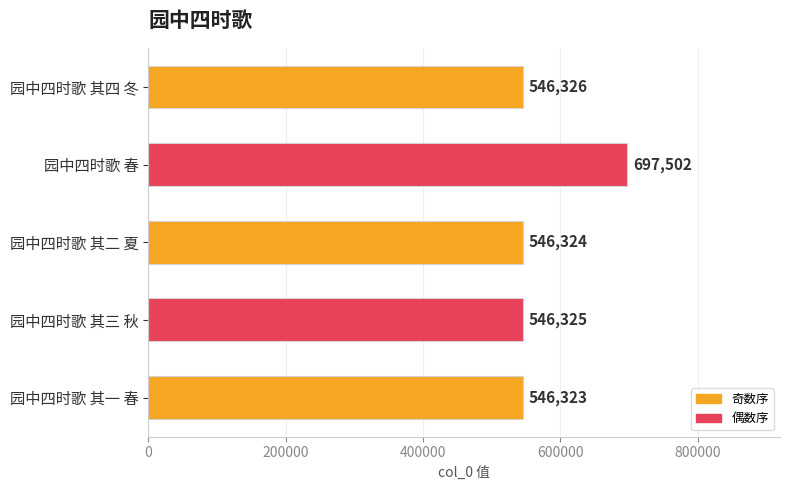

Reading top to bottom, transcribe all the data shown in this chart.

园中四时歌 其四 冬=546326	园中四时歌 春=697502	园中四时歌 其二 夏=546324	园中四时歌 其三 秋=546325	园中四时歌 其一 春=546323